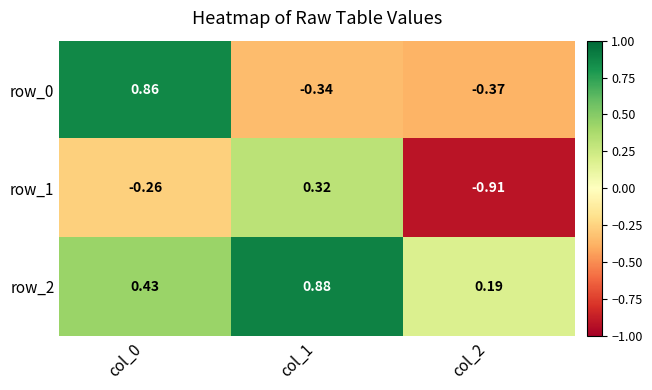

Is the value of row_2 at col_2 greater than the value of row_1 at col_0?

Yes